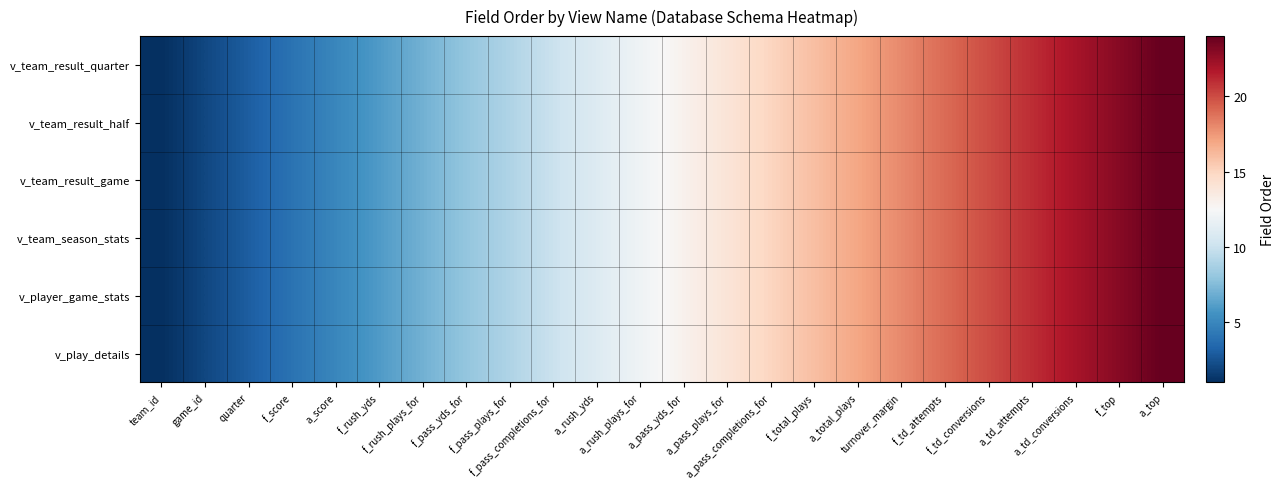

Between f_rush_yds and team_id, which is larger?

f_rush_yds